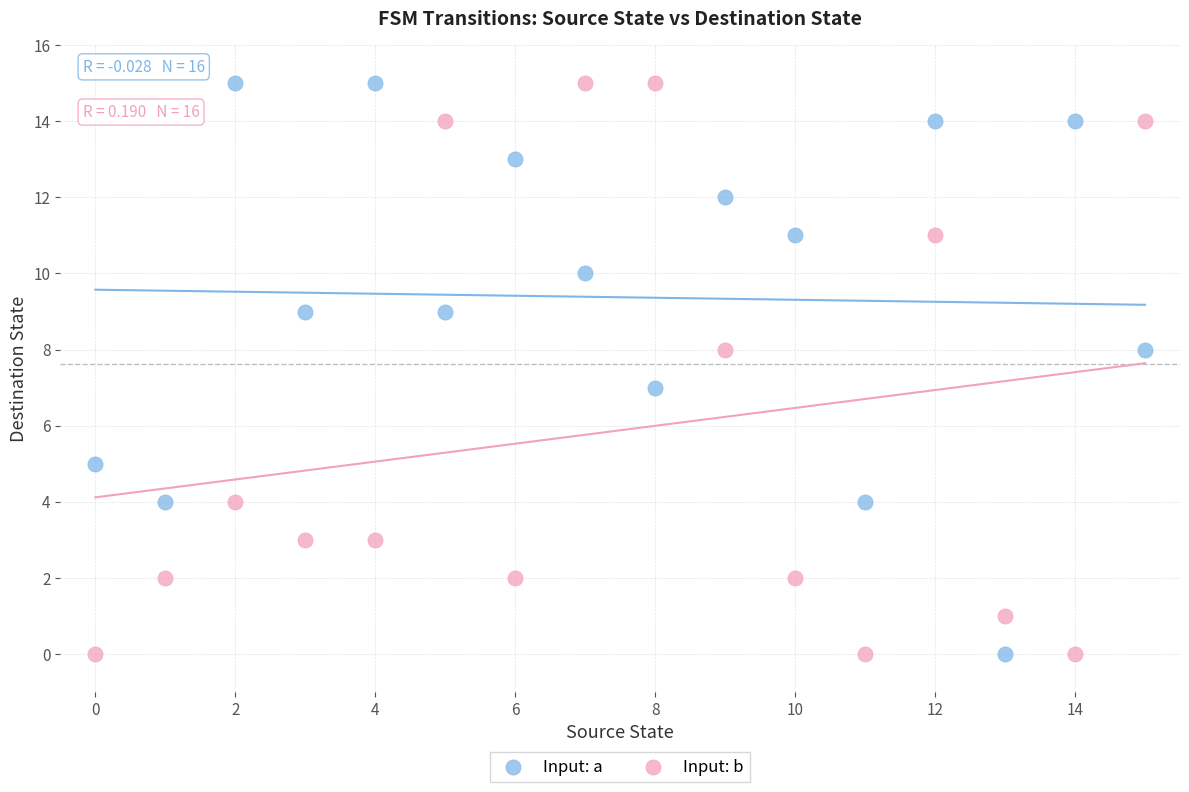

Across all data points, what is the range of Y values (max minus min)?

15